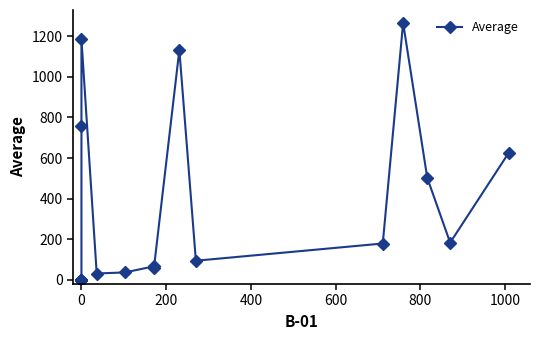

Is it true that the value at 11 is 100.8?

False